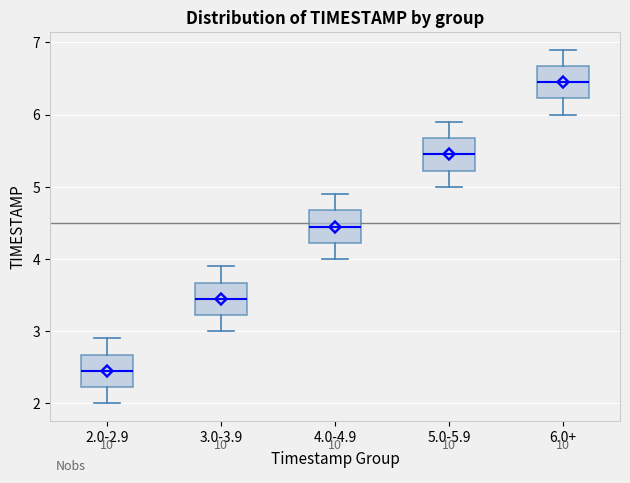

Reading left to right, transcribe this box plot: for each box, give where its median line is, the range the box spans, and where its two whiskers end, as read against the y-axis. The values are not printed on the chart, so give them approximately, as read against the axis.

2.0-2.9: median 2.5, box 2.2 to 2.7, whiskers 2.0 to 2.9
3.0-3.9: median 3.5, box 3.2 to 3.7, whiskers 3.0 to 3.9
4.0-4.9: median 4.5, box 4.2 to 4.7, whiskers 4.0 to 4.9
5.0-5.9: median 5.5, box 5.2 to 5.7, whiskers 5.0 to 5.9
6.0+: median 6.5, box 6.2 to 6.7, whiskers 6.0 to 6.9